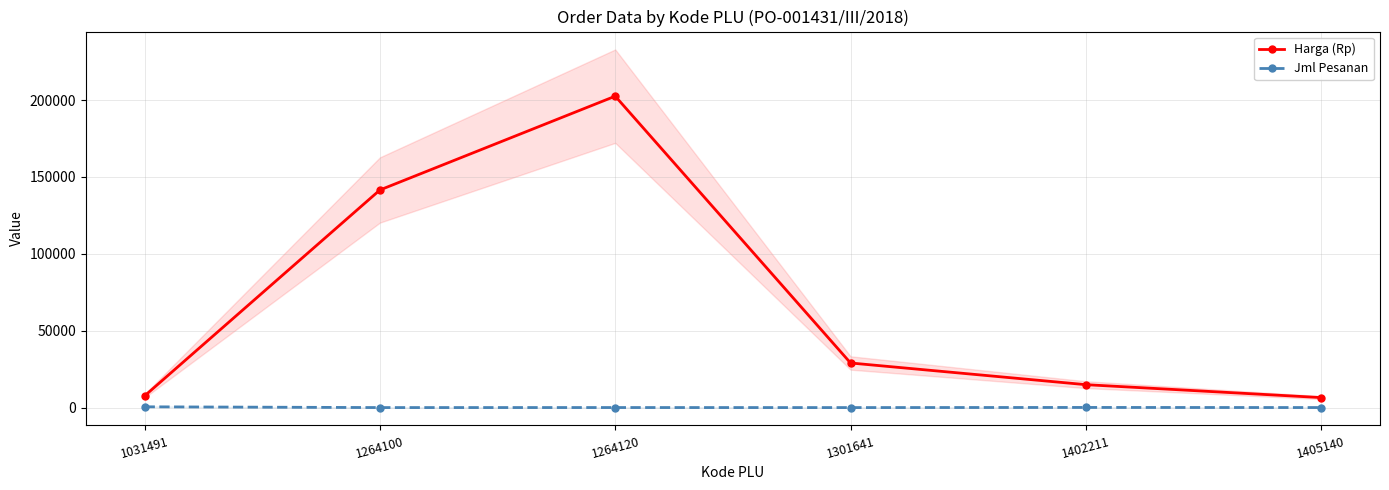

What is the spread (max minus min) of values at 1301641?

28996